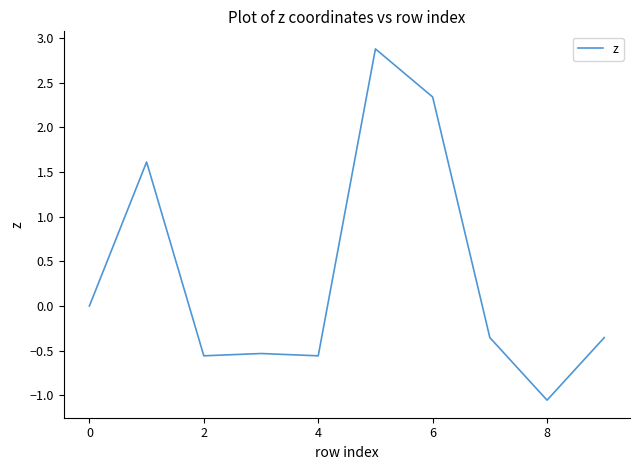

Is this an area chart (filled region under the line)?

No